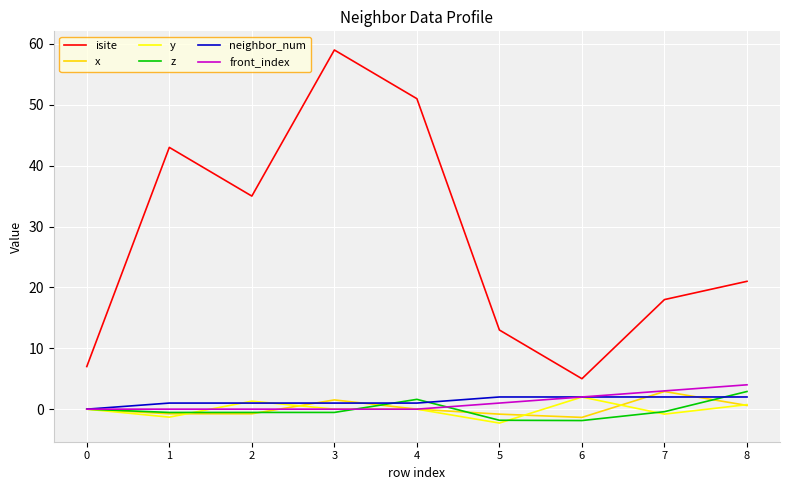

What is the minimum value shown in the chart?

-2.3